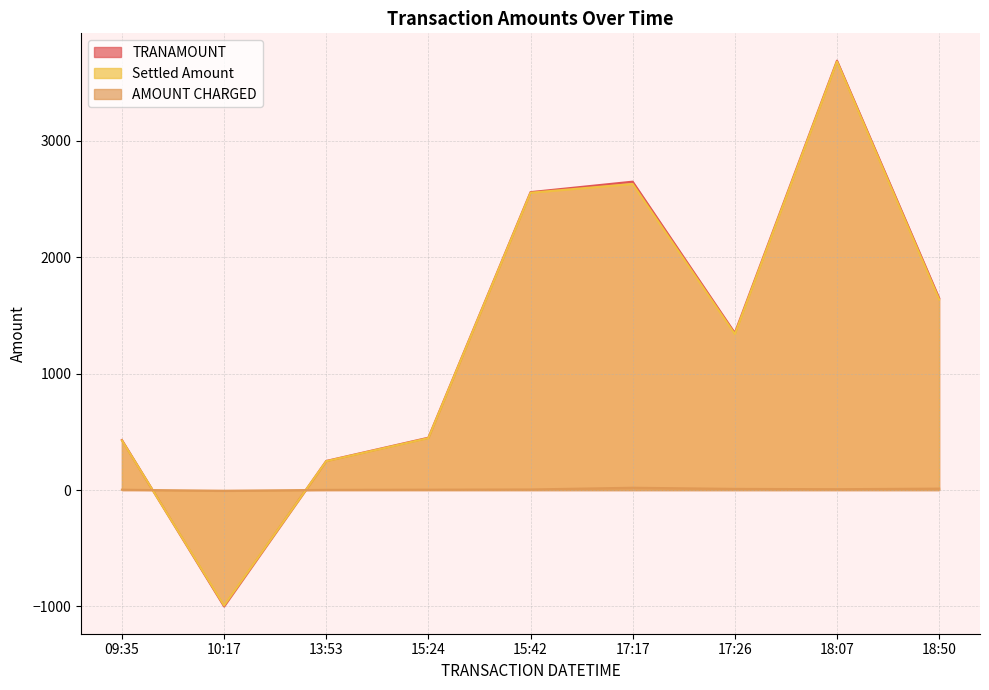

True or false: AMOUNT CHARGED and TRANAMOUNT cross at least once.

True